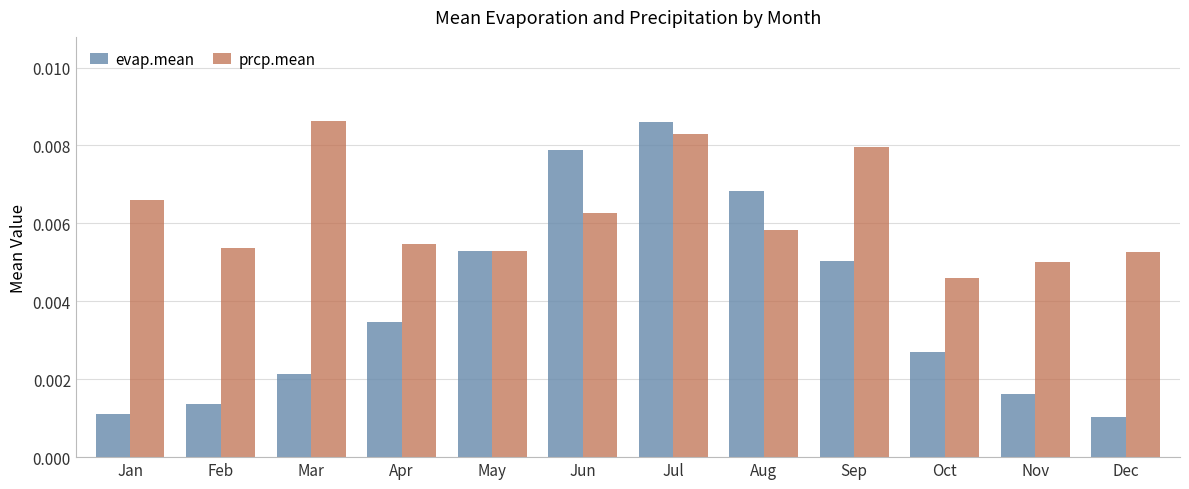

Which category has the lowest value in the prcp.mean series?

Oct